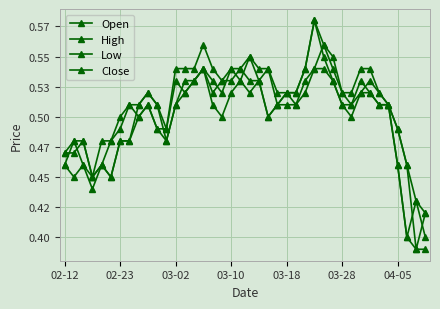

What is the greatest value displayed?

0.6